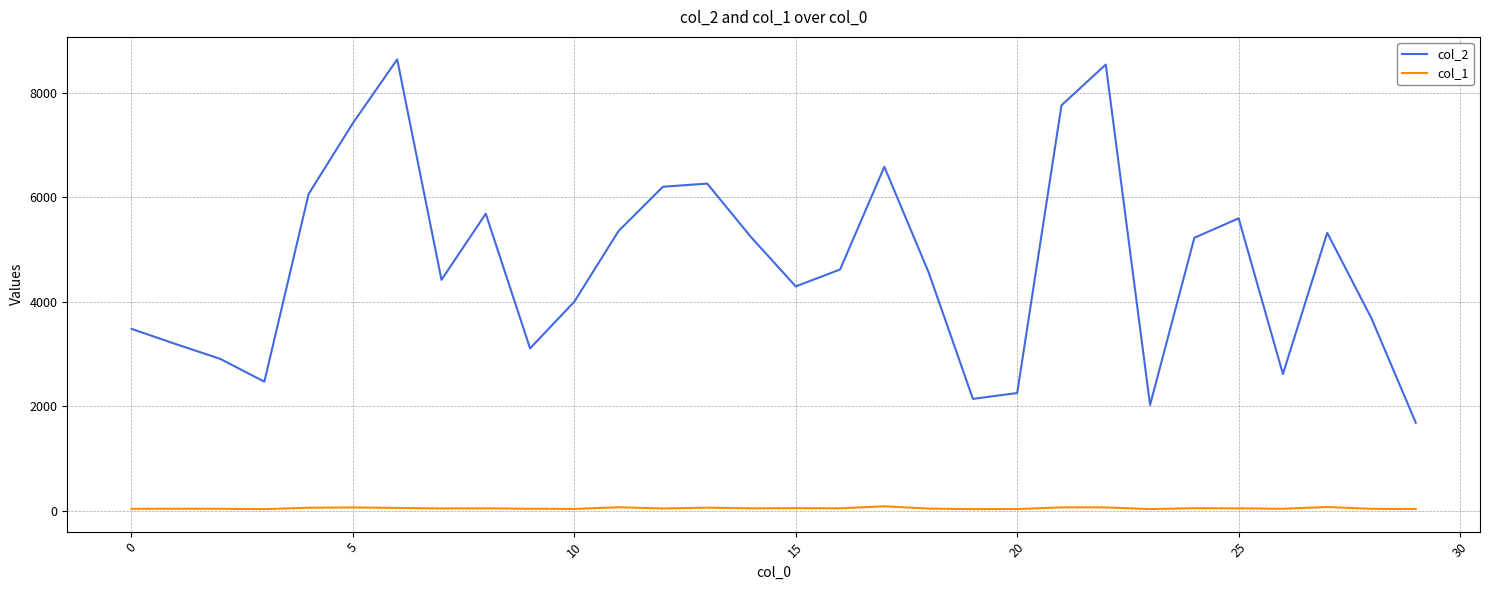

Which series has the largest total across all categories?

col_2